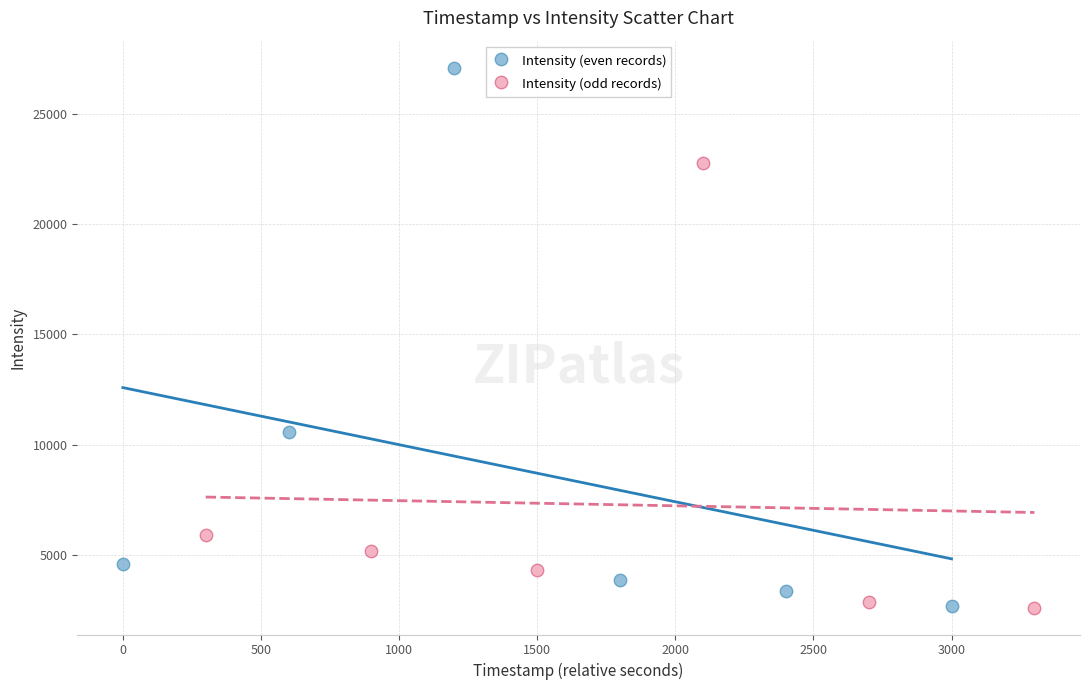

Which series has the largest Y range (max minus min)?

Intensity (even records)